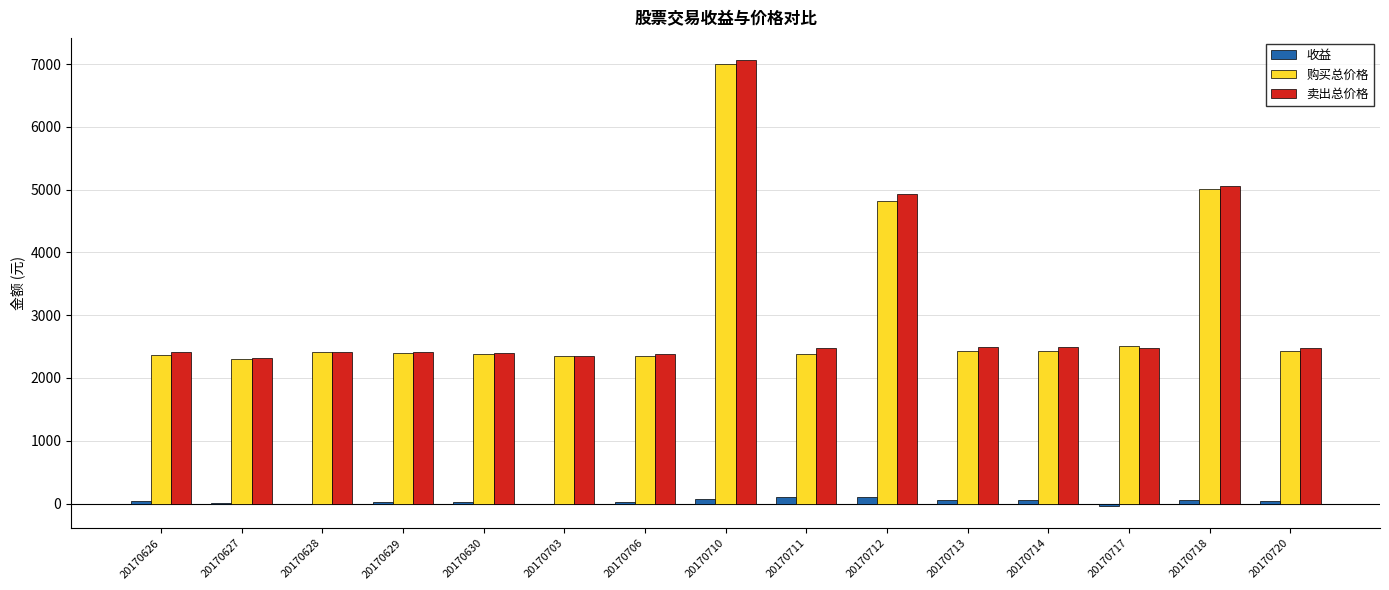

At which category is the sum across all series the highest?

20170710